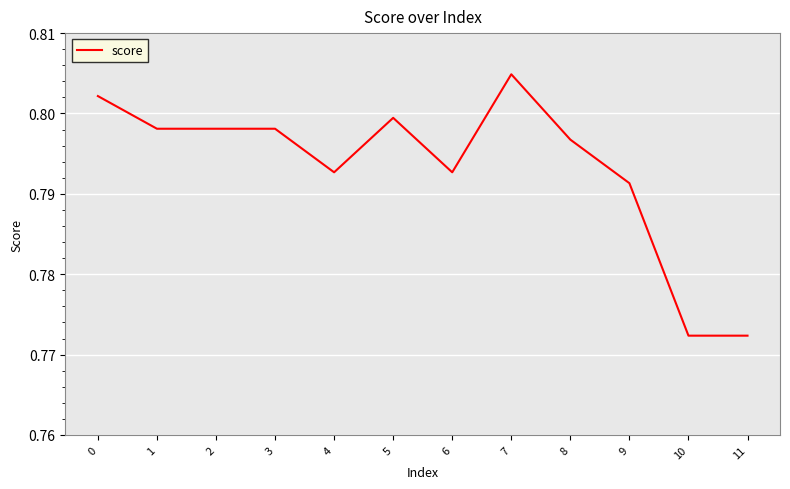

The chart shows a value of 1.1 at 3. True or false?

False